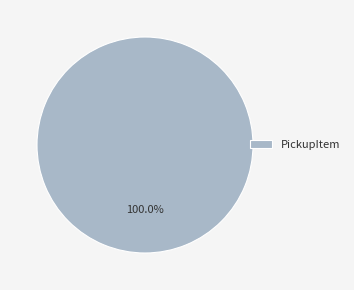

Is there a majority slice in this chart?

Yes